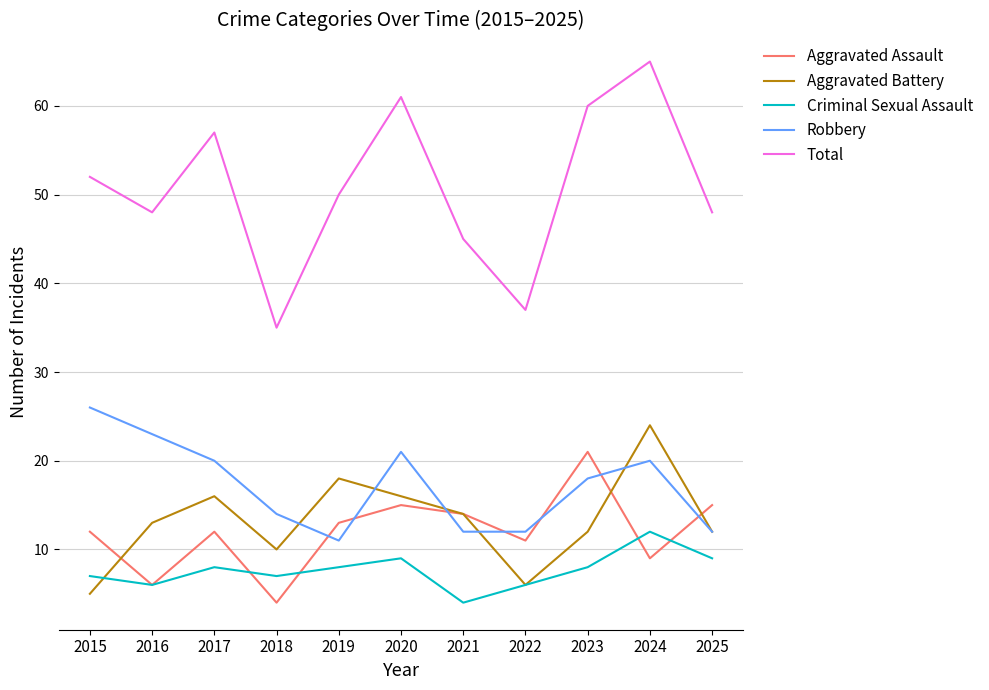

Where is the first local minimum for Aggravated Assault?

2016